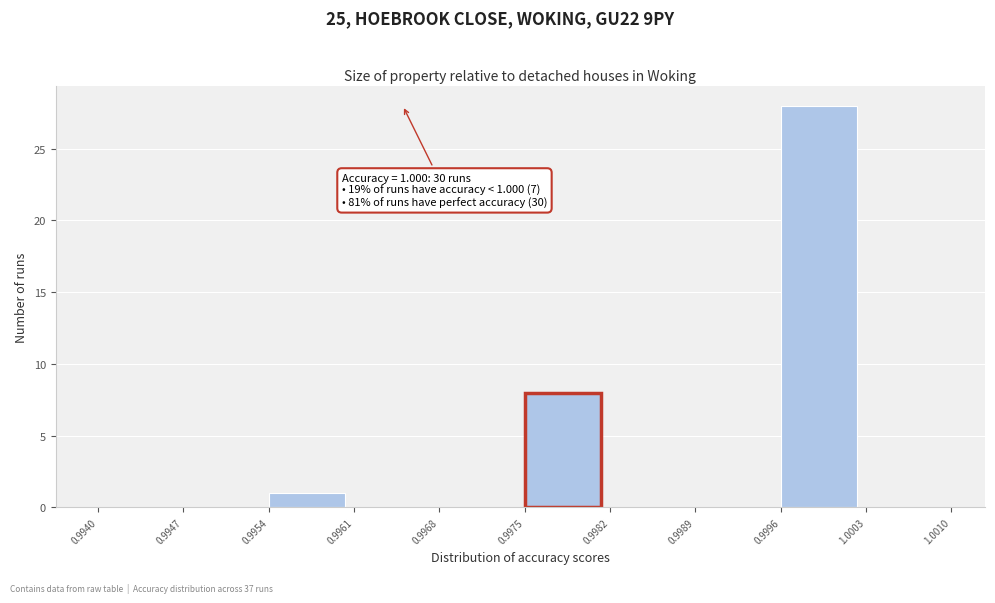

Over which range of the x-axis is the bar tallest?

0.9996 to 1.0003